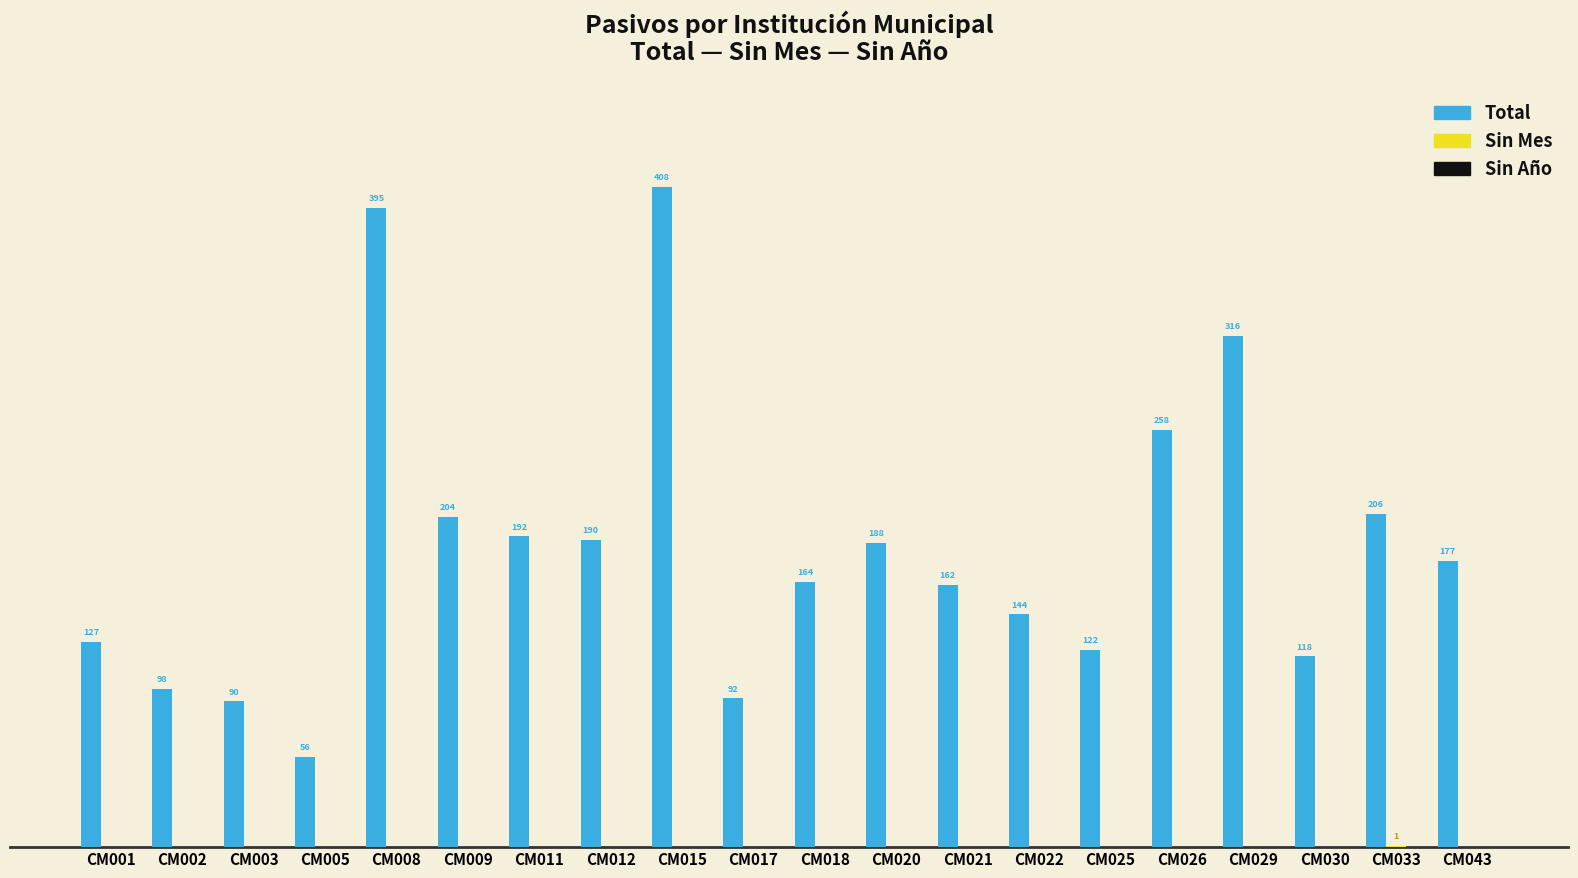

At which category is the sum across all series the highest?

CM015